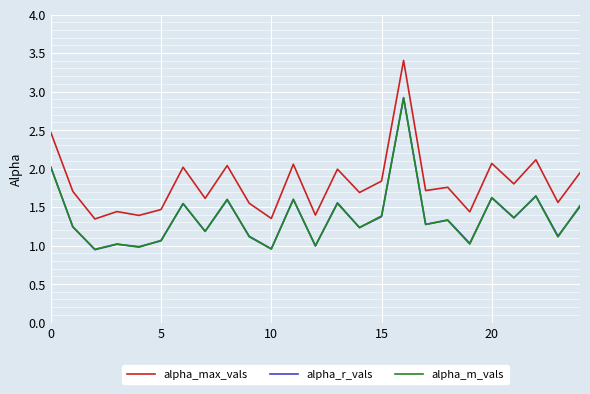

Which series has the widest spread of values?

alpha_max_vals